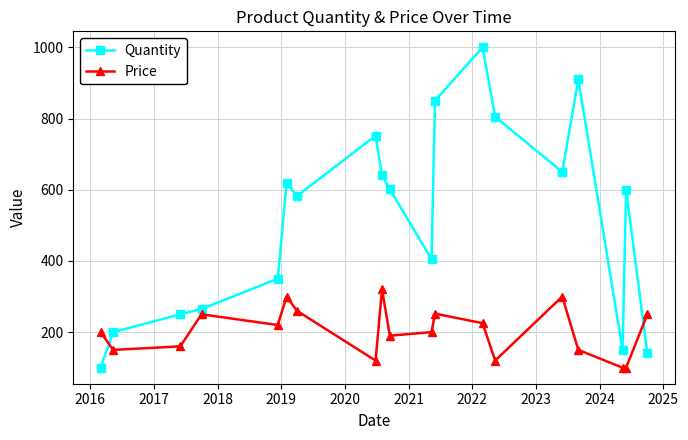

True or false: Quantity and Price cross at least once.

True